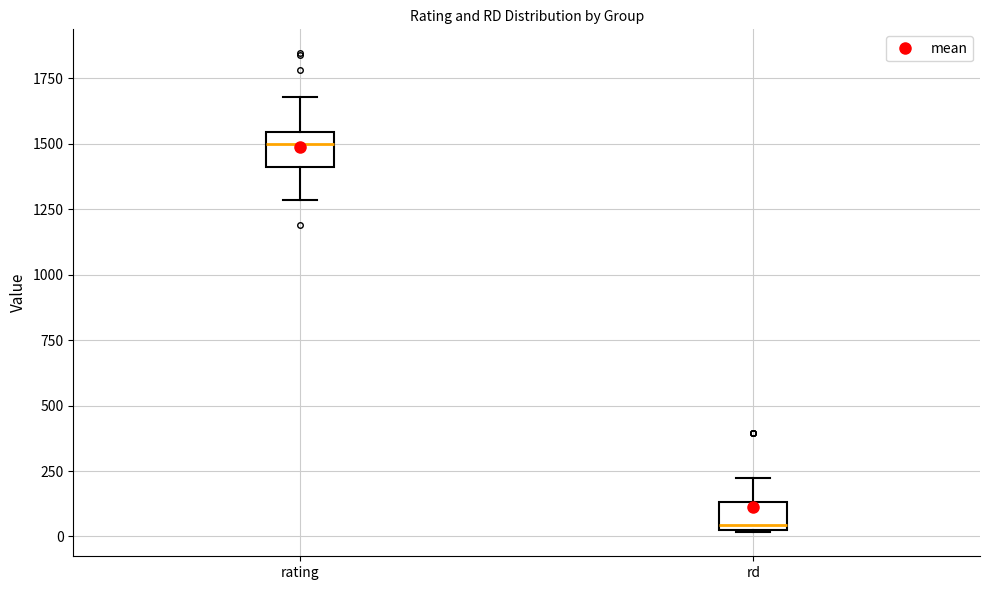

Which box's median line is the highest?

rating